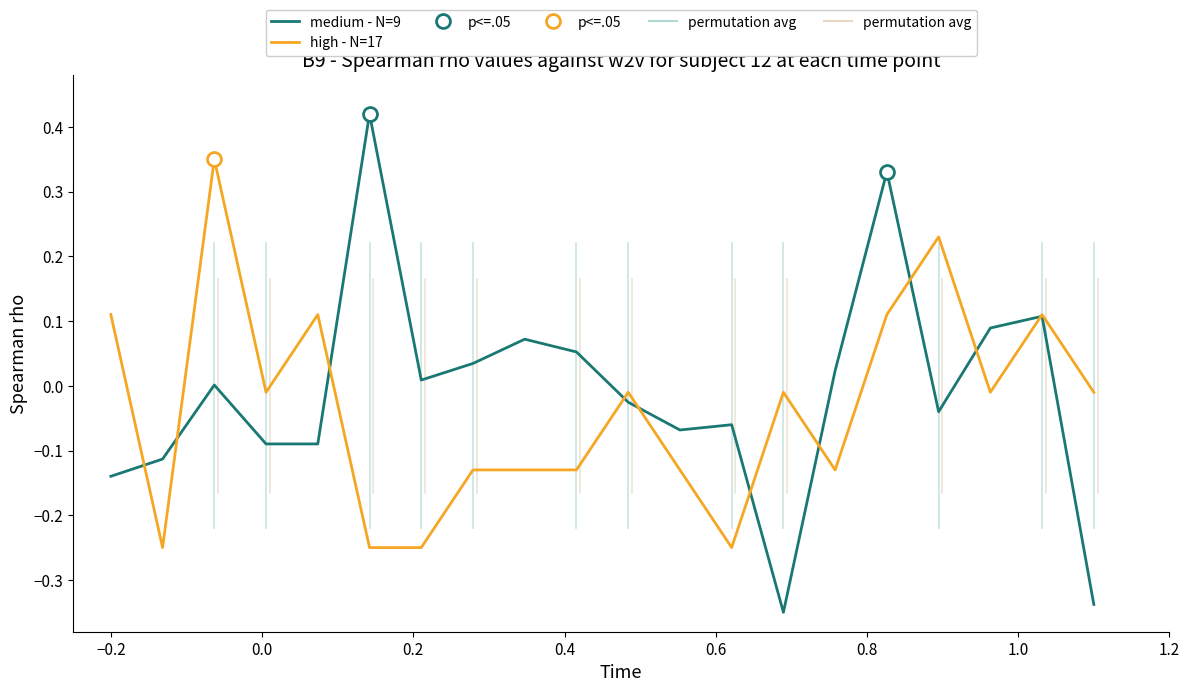

How many series are shown in this chart?

2